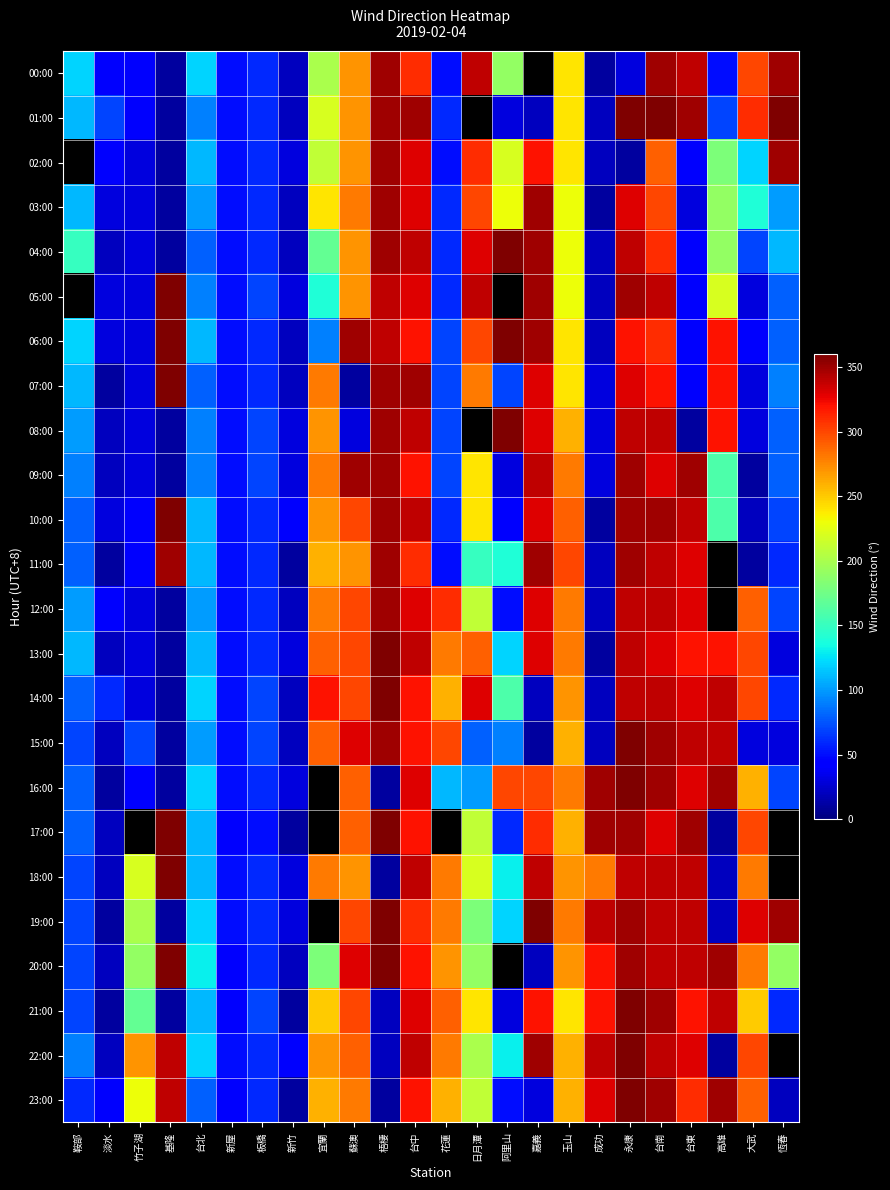

At which label does 14:00 reach its peak?

梧棲